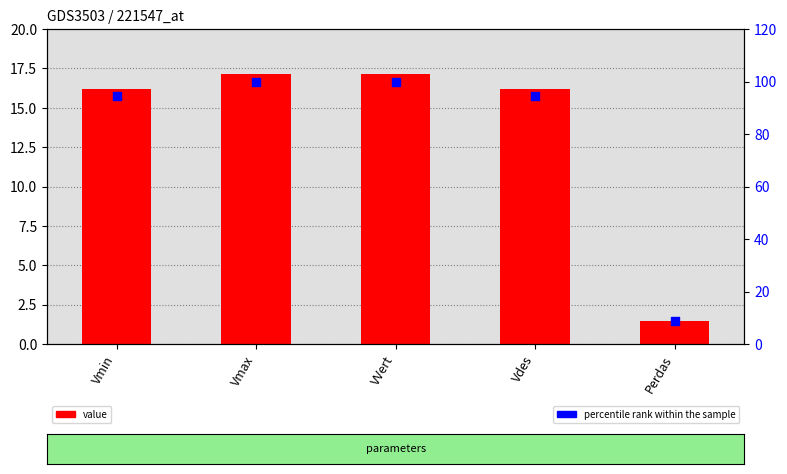

At how many categories does at least one series exceed 54?

4